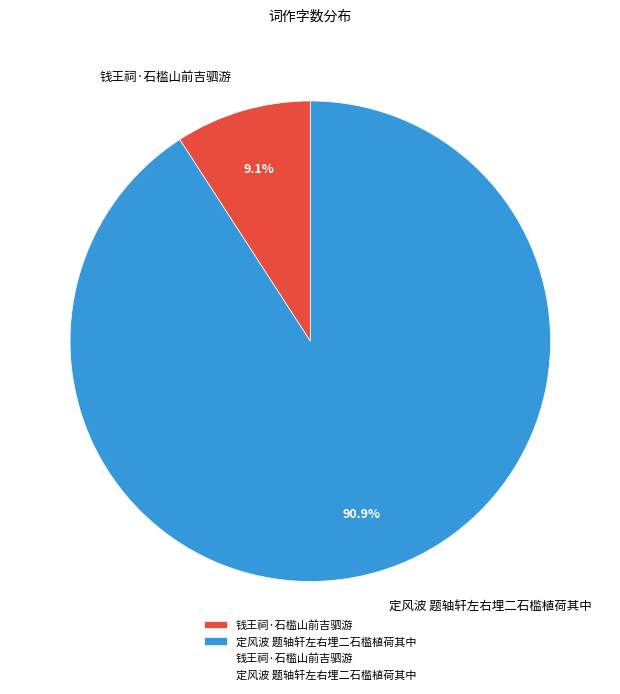

True or false: 钱王祠·石槛山前吉驷游 accounts for 4% of the total.

False